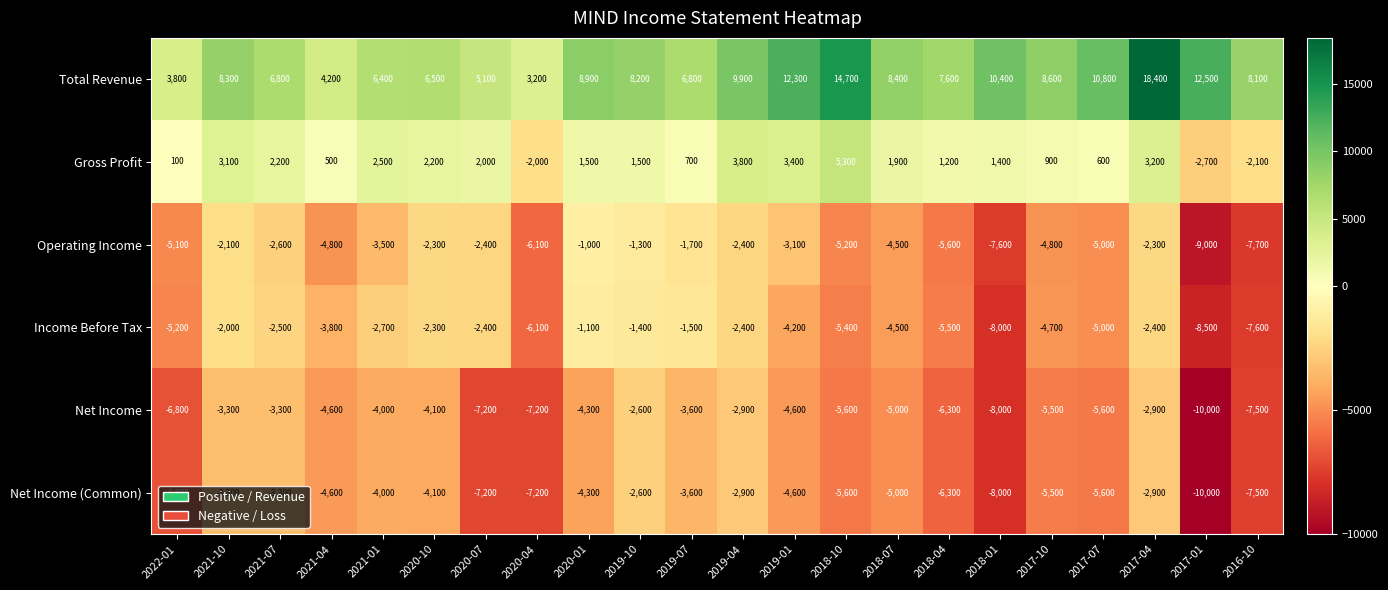

What is the minimum value shown in the chart?

-10000